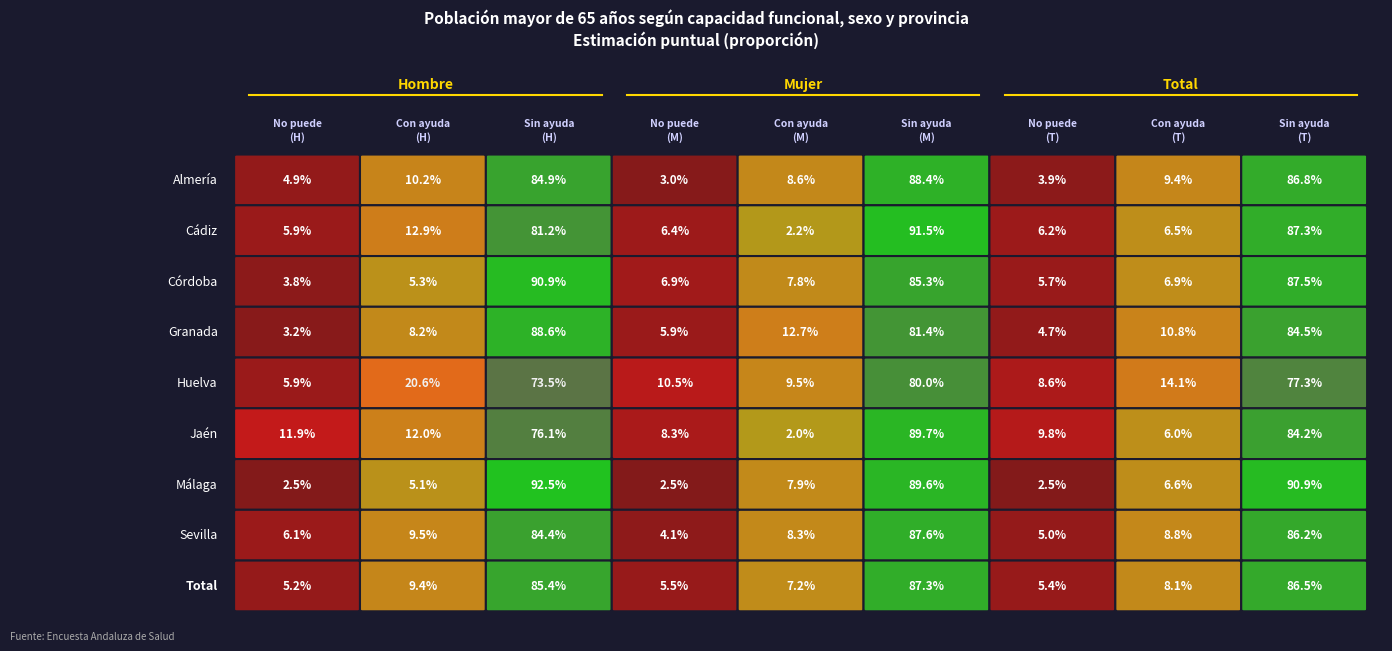

Which series has the largest total across all categories?

Almería